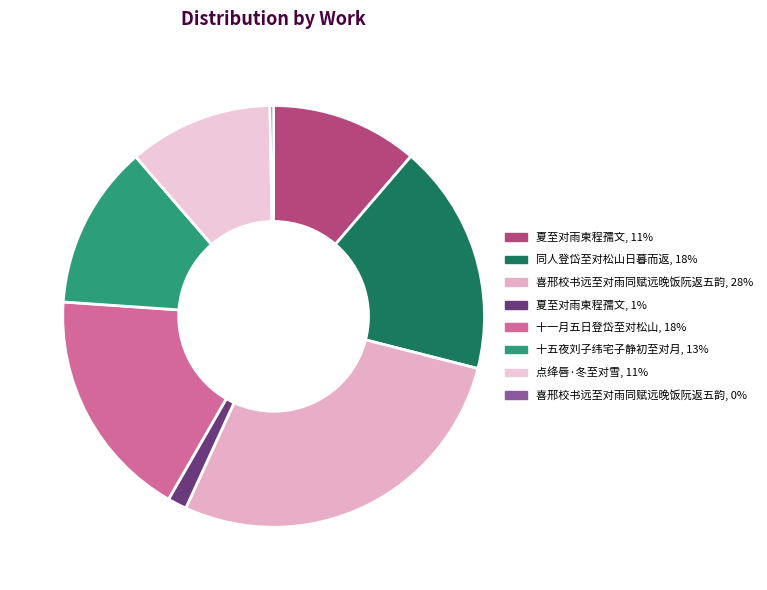

Rank the categories by value from highest to lowest.

喜邢校书远至对雨同赋远晚饭阮返五韵, 十一月五日登岱至对松山, 同人登岱至对松山日暮而返, 十五夜刘子纬宅子静初至对月, 夏至对雨柬程孺文, 点绛唇·冬至对雪, 夏至对雨柬程孺文, 喜邢校书远至对雨同赋远晚饭阮返五韵